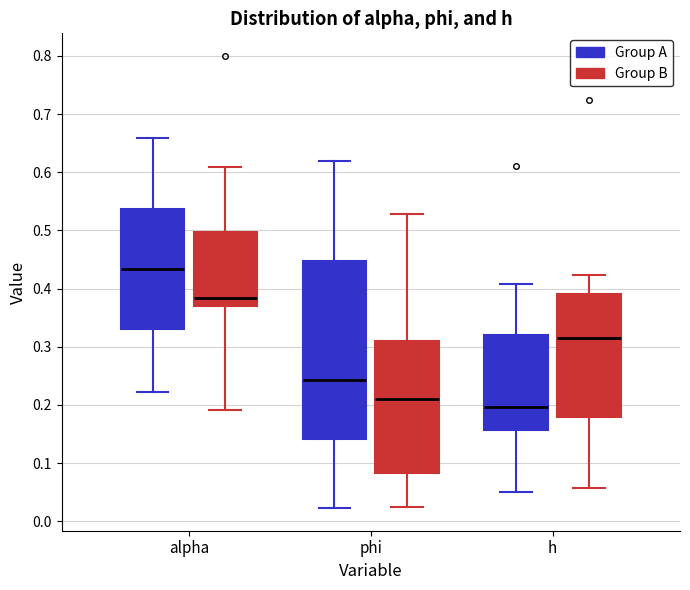

Where does the lower whisker of the box for alpha (Group B) end on the y-axis? The values are not printed on the chart, so give them approximately, as read against the axis.

0.19